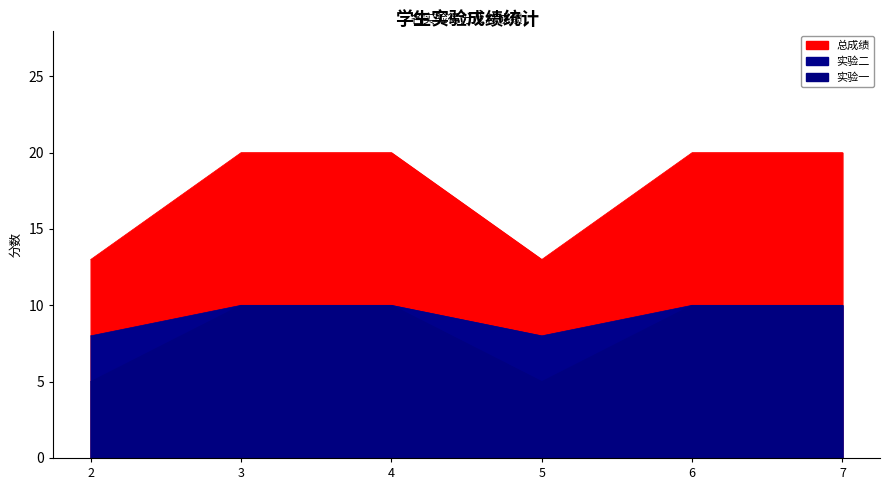

True or false: 总成绩 and 实验一 cross at least once.

False